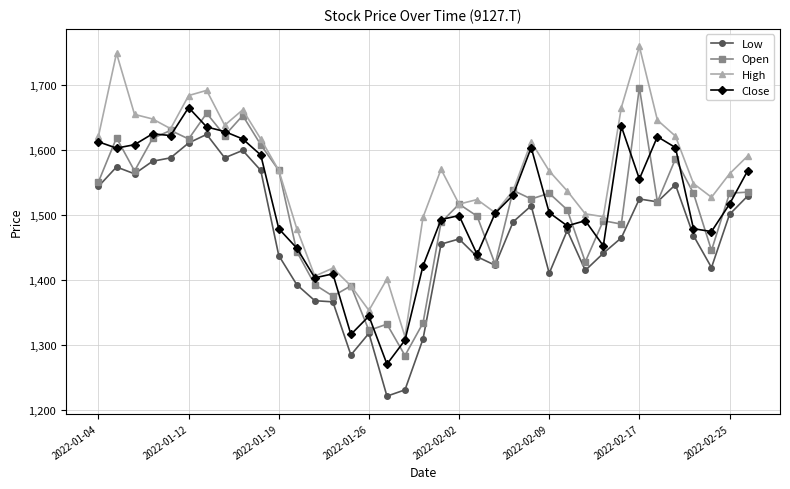

Which series has the widest spread of values?

High